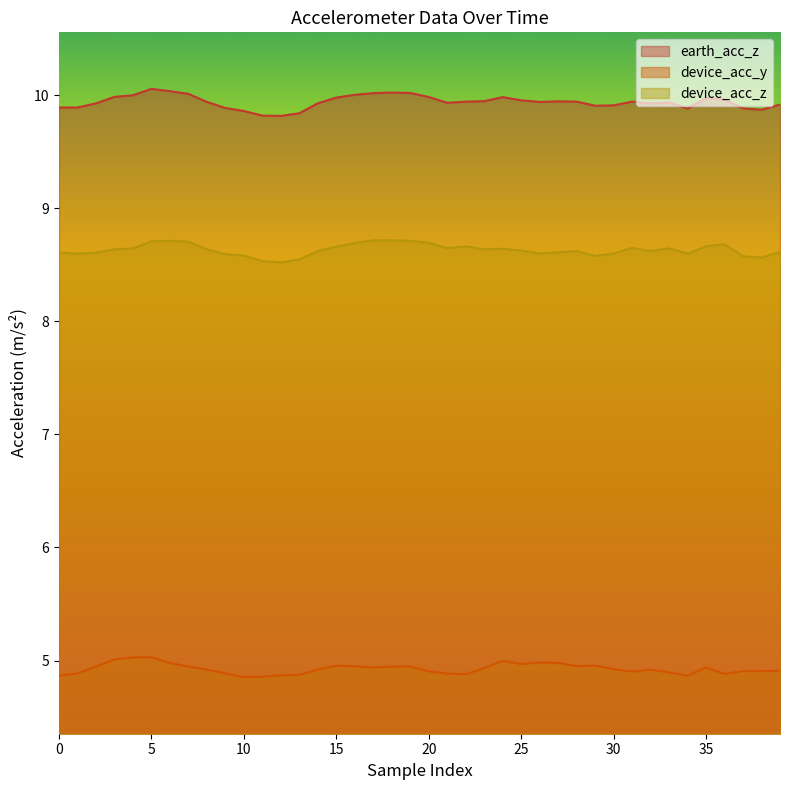

True or false: device_acc_z has a value of 8.7 at 5.

True